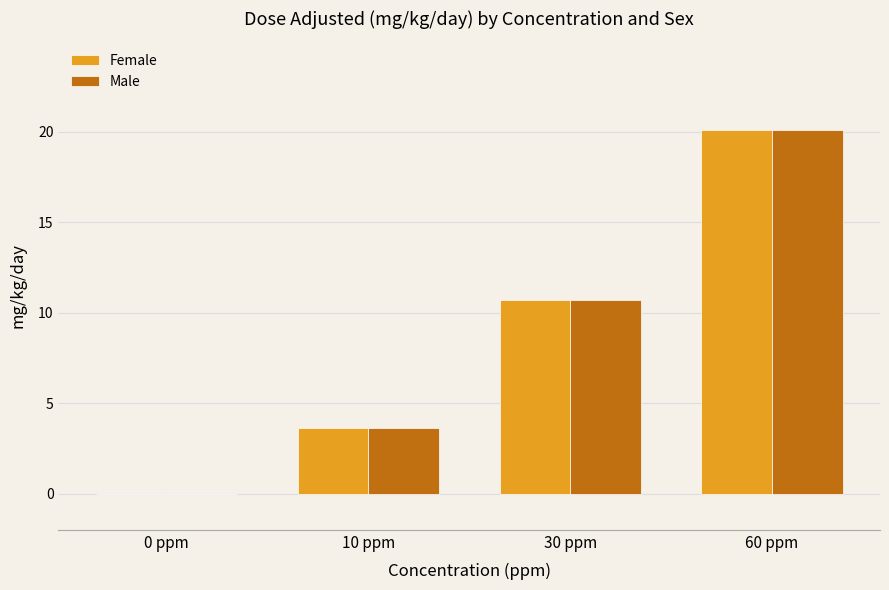

Reading left to right, list all the values displayed in this chart.

Female: 0.0	3.6	10.7	20.1
Male: 0.0	3.6	10.7	20.1